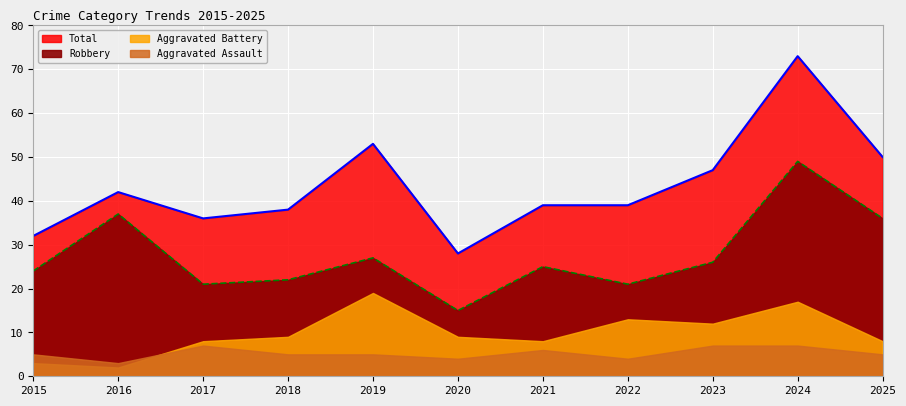

True or false: Robbery has a value of 49 at 2016.

False